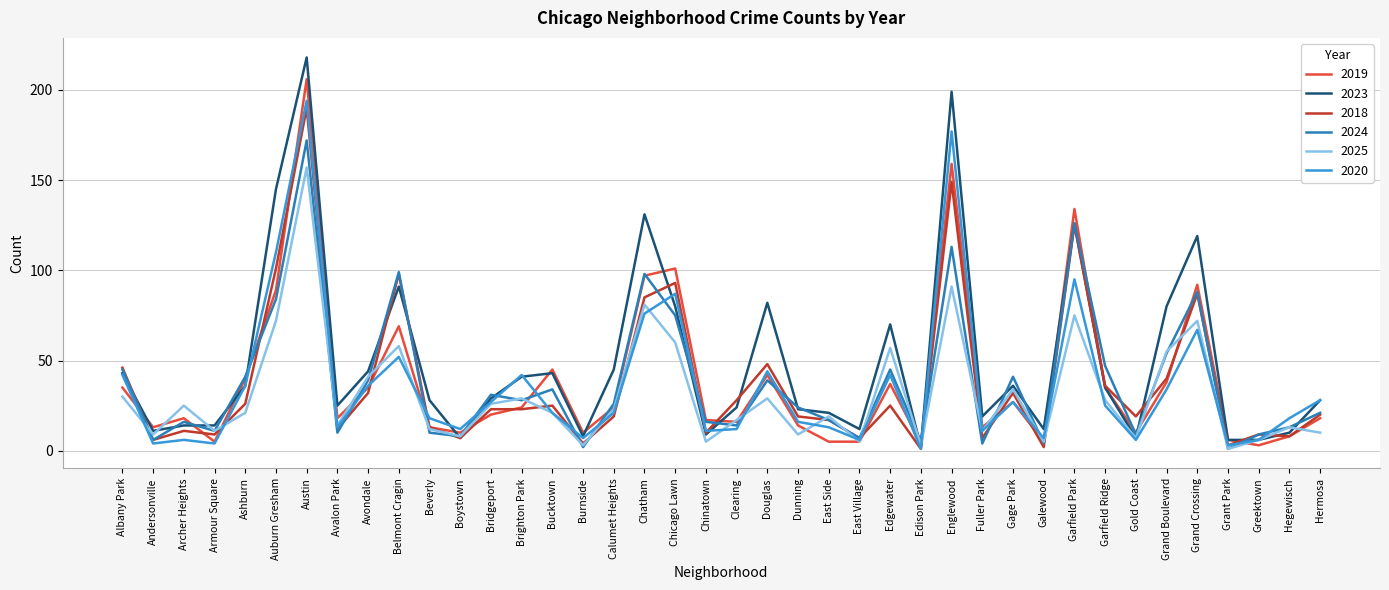

Reading right to left, extract all data points from this chart.

2019: Hermosa=18	Hegewisch=8	Greektown=3	Grant Park=6	Grand Crossing=92	Grand Boulevard=38	Gold Coast=10	Garfield Ridge=35	Garfield Park=134	Galewood=5	Gage Park=27	Fuller Park=13	Englewood=159	Edison Park=4	Edgewater=37	East Village=5	East Side=5	Dunning=14	Douglas=42	Clearing=16	Chinatown=17	Chicago Lawn=101	Chatham=97	Calumet Heights=24	Burnside=10	Bucktown=45	Brighton Park=24	Bridgeport=20	Boystown=10	Beverly=13	Belmont Cragin=69	Avondale=35	Avalon Park=18	Austin=206	Auburn Gresham=89	Ashburn=40	Armour Square=5	Archer Heights=18	Andersonville=13	Albany Park=35
2023: Hermosa=28	Hegewisch=10	Greektown=6	Grant Park=6	Grand Crossing=119	Grand Boulevard=80	Gold Coast=7	Garfield Ridge=35	Garfield Park=126	Galewood=12	Gage Park=36	Fuller Park=19	Englewood=199	Edison Park=2	Edgewater=70	East Village=12	East Side=21	Dunning=23	Douglas=82	Clearing=24	Chinatown=9	Chicago Lawn=80	Chatham=131	Calumet Heights=45	Burnside=8	Bucktown=43	Brighton Park=41	Bridgeport=29	Boystown=7	Beverly=28	Belmont Cragin=91	Avondale=44	Avalon Park=25	Austin=218	Auburn Gresham=145	Ashburn=36	Armour Square=14	Archer Heights=14	Andersonville=11	Albany Park=43
2018: Hermosa=20	Hegewisch=8	Greektown=9	Grant Park=3	Grand Crossing=87	Grand Boulevard=40	Gold Coast=19	Garfield Ridge=36	Garfield Park=125	Galewood=2	Gage Park=32	Fuller Park=7	Englewood=149	Edison Park=1	Edgewater=25	East Village=7	East Side=17	Dunning=19	Douglas=48	Clearing=28	Chinatown=10	Chicago Lawn=93	Chatham=85	Calumet Heights=19	Burnside=4	Bucktown=25	Brighton Park=23	Bridgeport=23	Boystown=7	Beverly=13	Belmont Cragin=98	Avondale=32	Avalon Park=12	Austin=190	Auburn Gresham=101	Ashburn=26	Armour Square=9	Archer Heights=11	Andersonville=6	Albany Park=46
2024: Hermosa=21	Hegewisch=13	Greektown=9	Grant Park=1	Grand Crossing=88	Grand Boulevard=54	Gold Coast=9	Garfield Ridge=47	Garfield Park=126	Galewood=4	Gage Park=41	Fuller Park=4	Englewood=113	Edison Park=5	Edgewater=45	East Village=7	East Side=17	Dunning=24	Douglas=39	Clearing=14	Chinatown=16	Chicago Lawn=75	Chatham=98	Calumet Heights=26	Burnside=2	Bucktown=34	Brighton Park=28	Bridgeport=31	Boystown=8	Beverly=10	Belmont Cragin=99	Avondale=39	Avalon Park=10	Austin=172	Auburn Gresham=84	Ashburn=41	Armour Square=11	Archer Heights=16	Andersonville=6	Albany Park=45
2025: Hermosa=10	Hegewisch=13	Greektown=6	Grant Park=1	Grand Crossing=72	Grand Boulevard=55	Gold Coast=7	Garfield Ridge=28	Garfield Park=75	Galewood=5	Gage Park=34	Fuller Park=11	Englewood=91	Edison Park=3	Edgewater=57	East Village=5	East Side=19	Dunning=9	Douglas=29	Clearing=17	Chinatown=5	Chicago Lawn=60	Chatham=81	Calumet Heights=23	Burnside=3	Bucktown=21	Brighton Park=29	Bridgeport=26	Boystown=8	Beverly=12	Belmont Cragin=58	Avondale=41	Avalon Park=14	Austin=157	Auburn Gresham=72	Ashburn=21	Armour Square=11	Archer Heights=25	Andersonville=9	Albany Park=30
2020: Hermosa=28	Hegewisch=18	Greektown=6	Grant Park=3	Grand Crossing=67	Grand Boulevard=34	Gold Coast=6	Garfield Ridge=25	Garfield Park=95	Galewood=7	Gage Park=27	Fuller Park=11	Englewood=177	Edison Park=1	Edgewater=42	East Village=6	East Side=13	Dunning=16	Douglas=44	Clearing=12	Chinatown=11	Chicago Lawn=87	Chatham=76	Calumet Heights=21	Burnside=7	Bucktown=21	Brighton Park=42	Bridgeport=27	Boystown=12	Beverly=18	Belmont Cragin=52	Avondale=36	Avalon Park=13	Austin=194	Auburn Gresham=110	Ashburn=36	Armour Square=4	Archer Heights=6	Andersonville=4	Albany Park=42